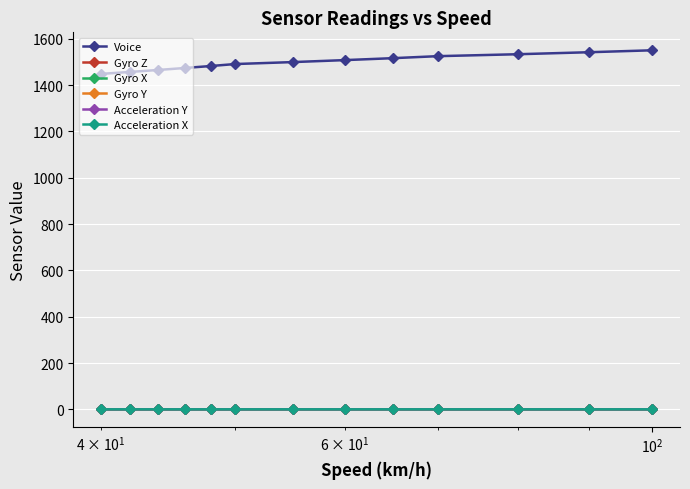

Count the Acceleration Y values in the range 0 to 1.

13